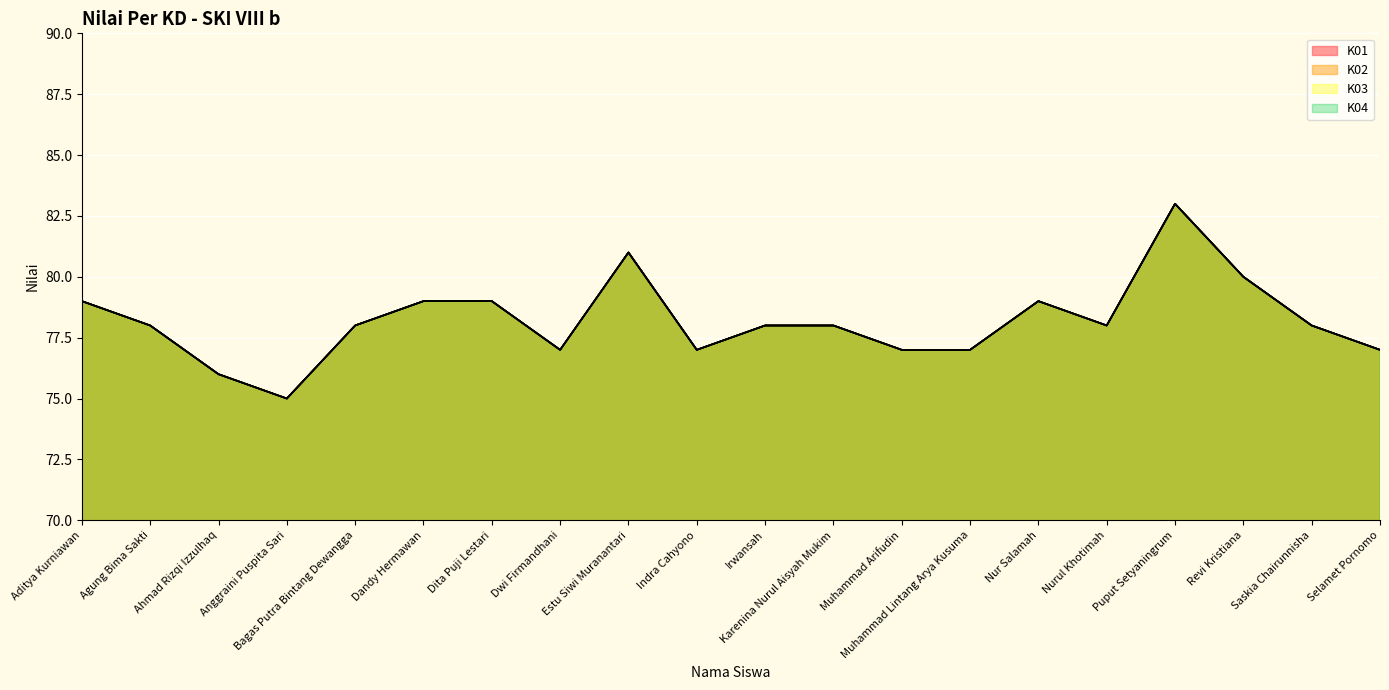

What is the label of the 5th point from the right?

Nurul Khotimah